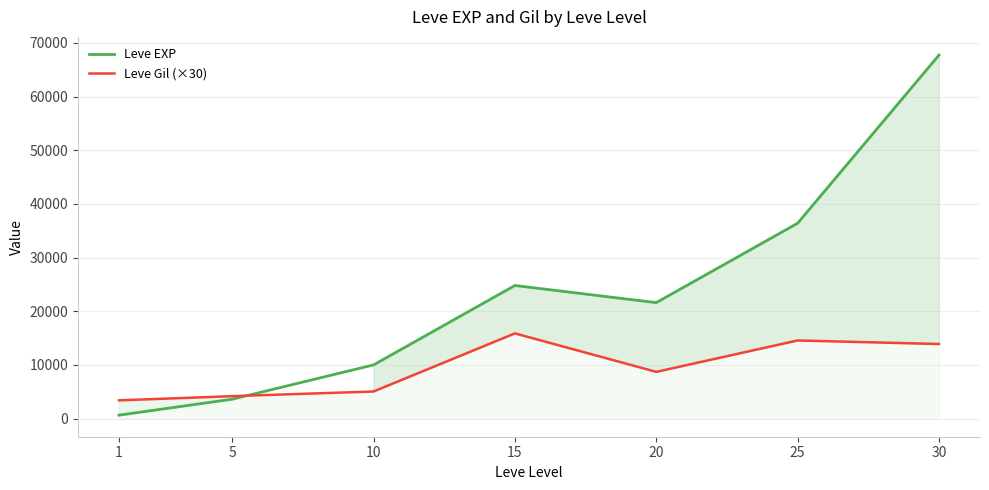

What is the difference between the maximum and minimum values in the Leve Gil (×30) series?

12480